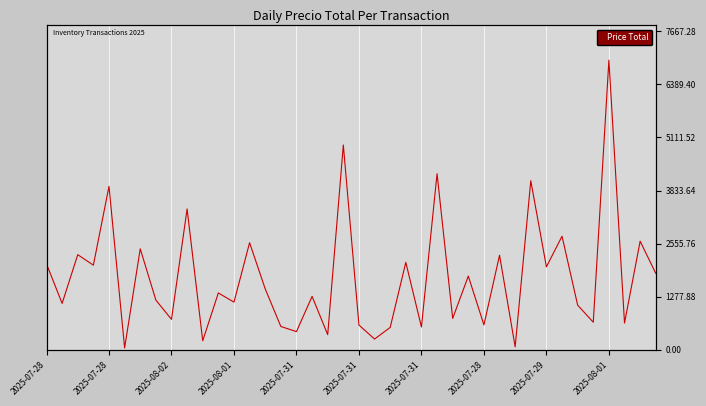

How many lines are shown in the chart?

1